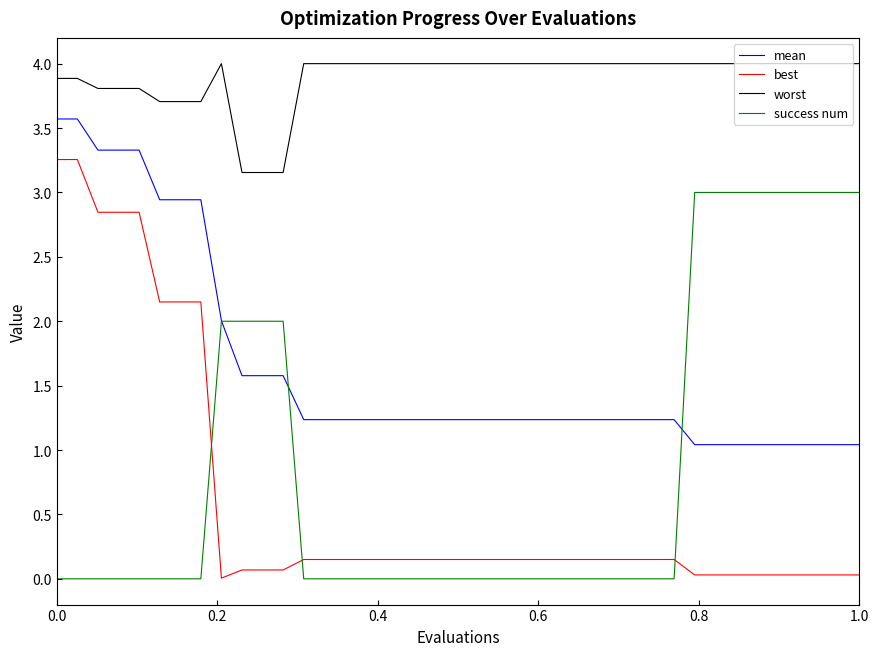

Which series has the widest spread of values?

best